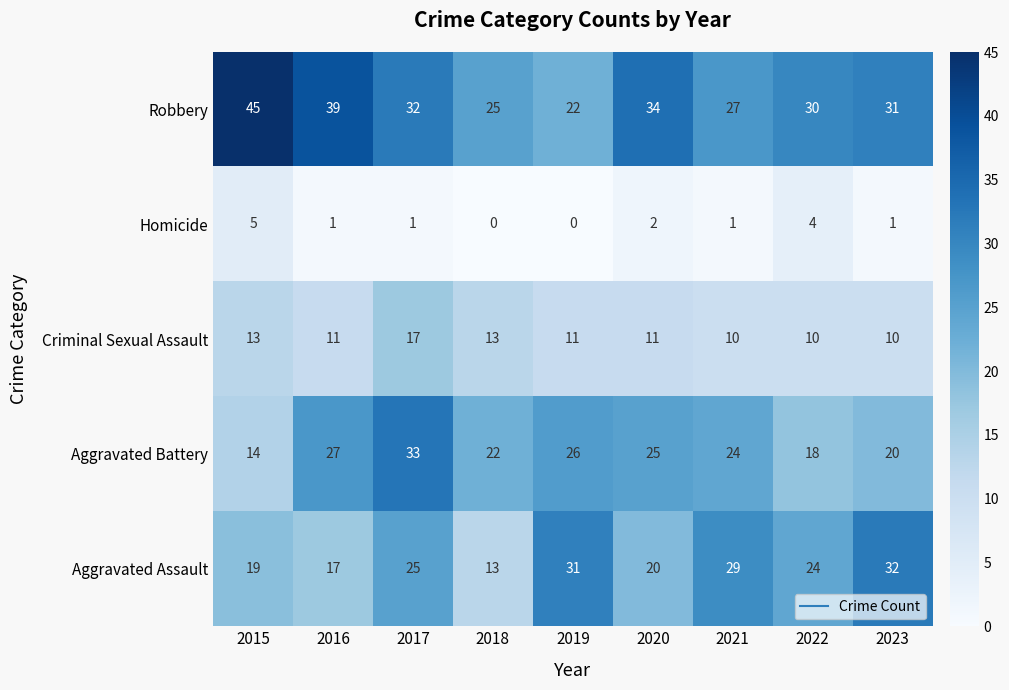

True or false: Criminal Sexual Assault has a value of 11 at 2016.

True